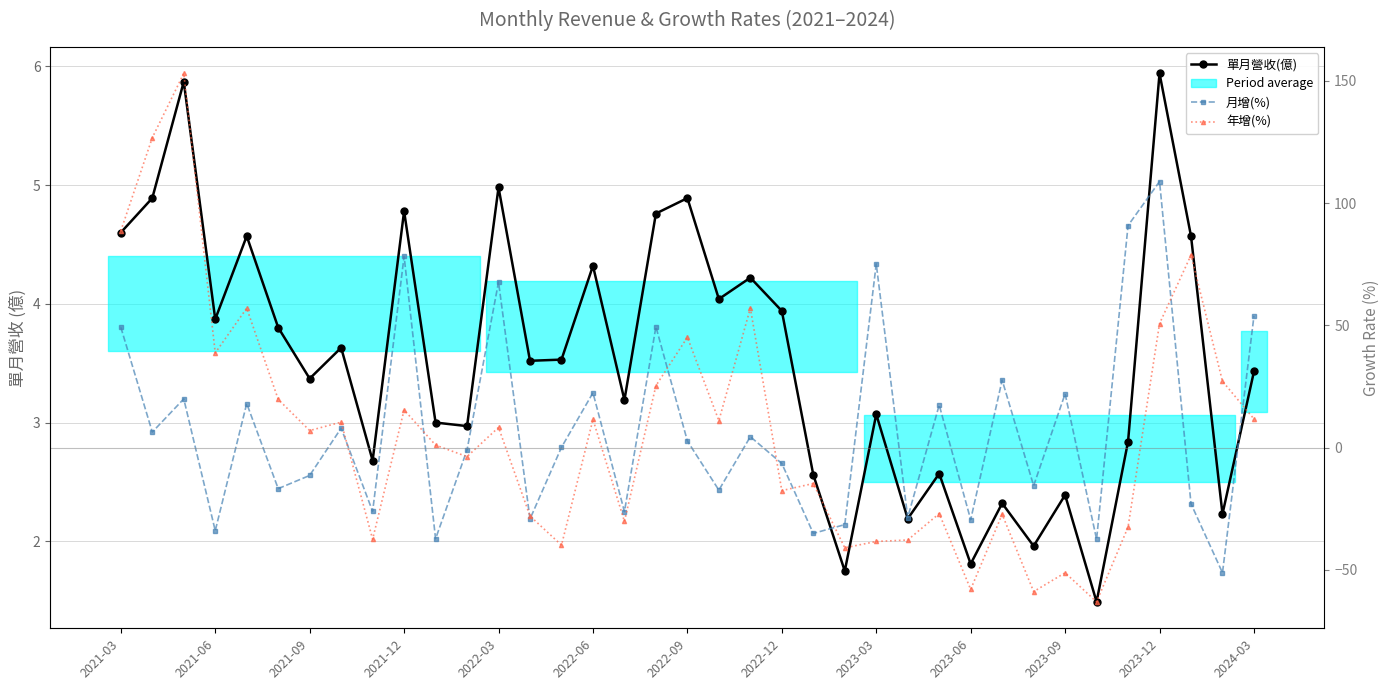

What is the difference between the highest and lowest values at 2022-03?

52.4